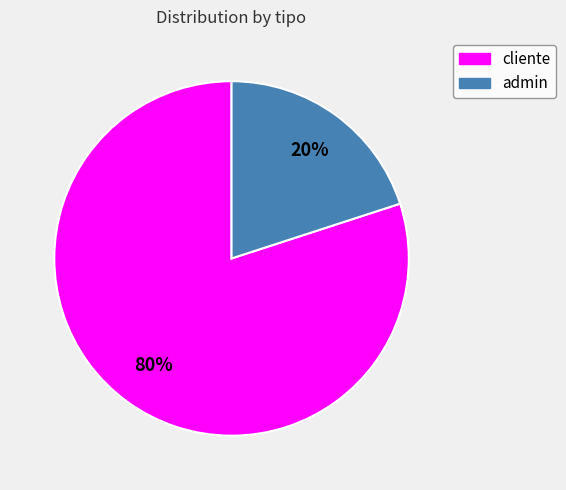

Is it true that cliente is 73% of the pie?

False